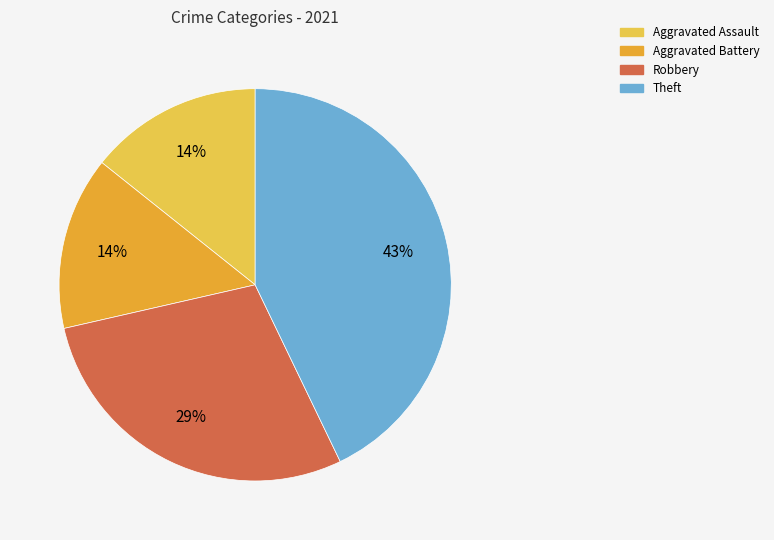

Count the number of slices in the pie.

4